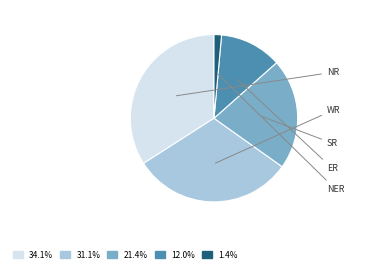

Is there a majority slice in this chart?

No